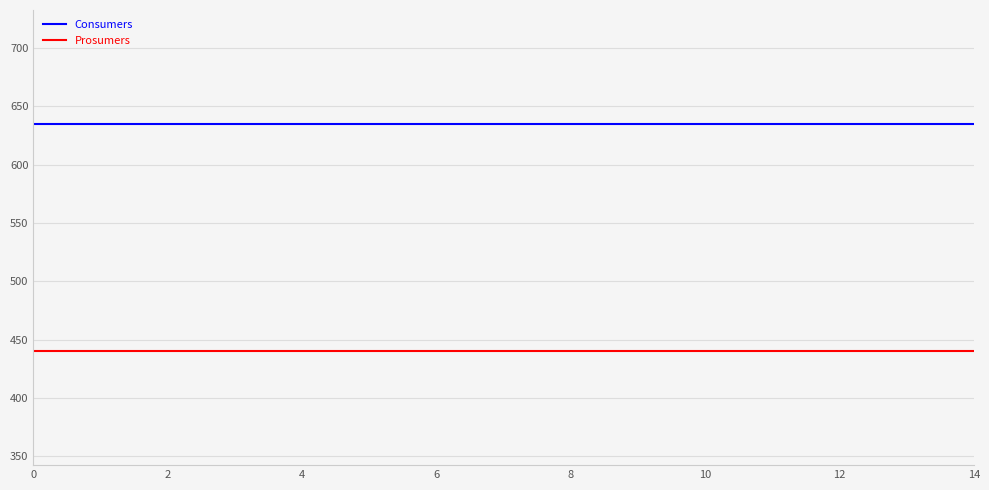

Which series has the largest total across all categories?

Consumers